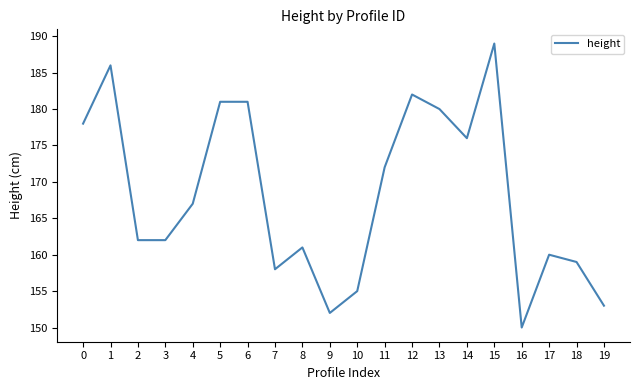

Is it true that the value at 15 is 189?

True